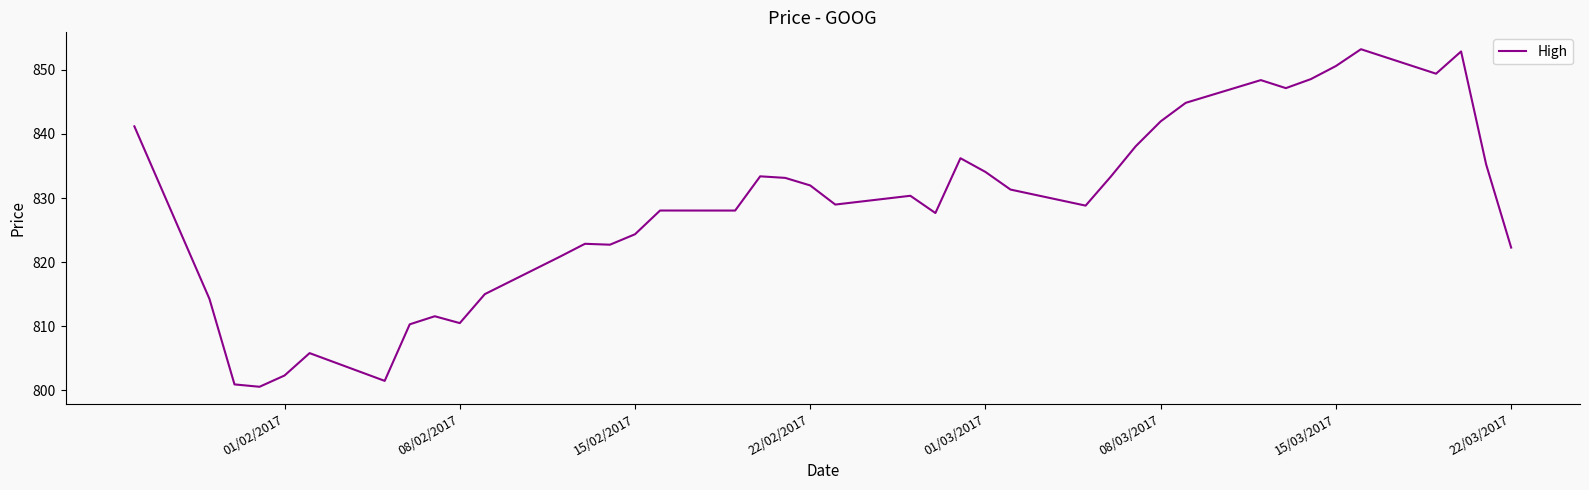

What is the minimum value shown in the chart?

800.6